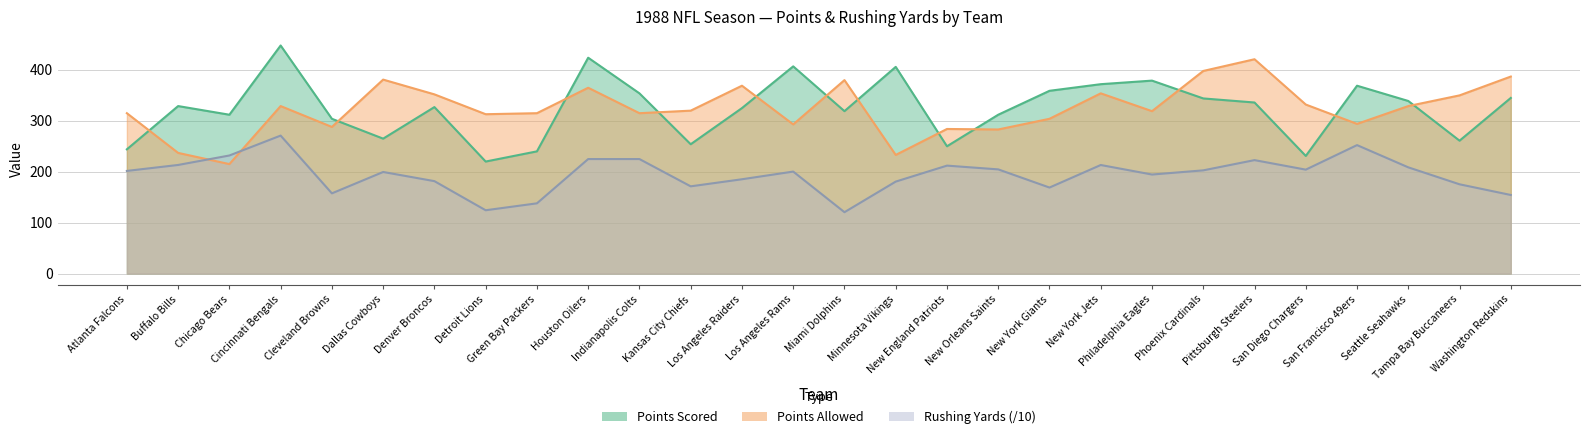

True or false: Rushing Yards has a value of 168.9 at New York Giants.

True